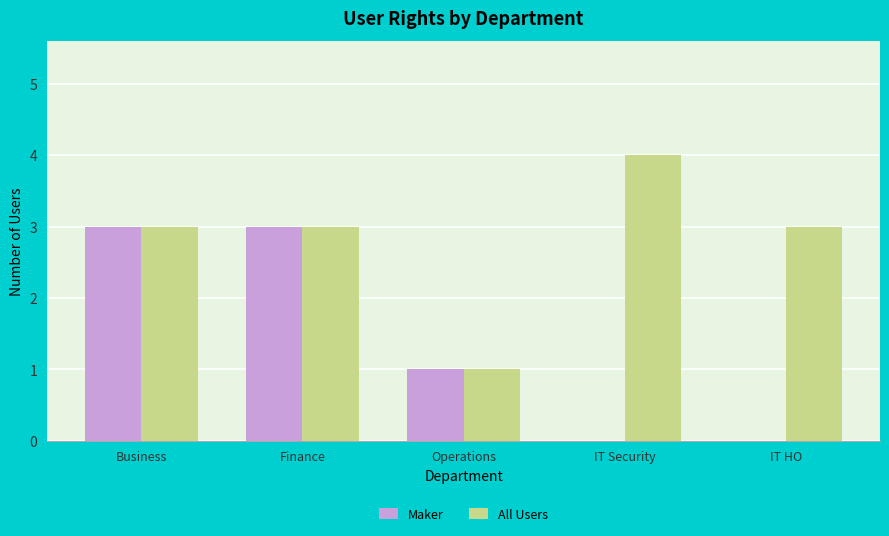

What is the difference between the Maker values at IT HO and Finance?

3